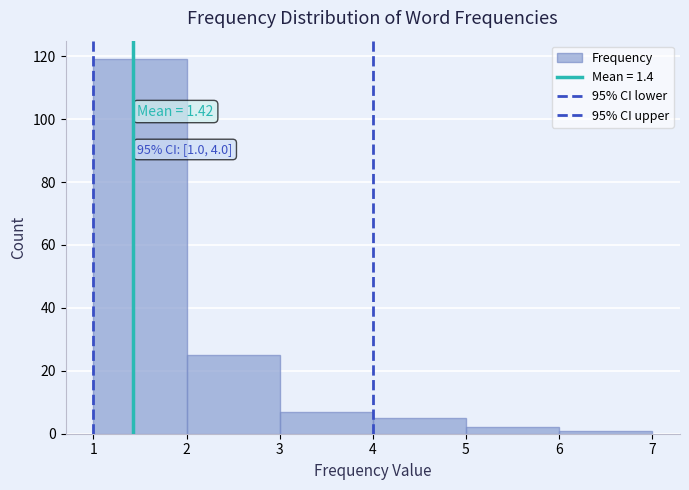

Which range on the x-axis has the tallest bar?

1 to 2